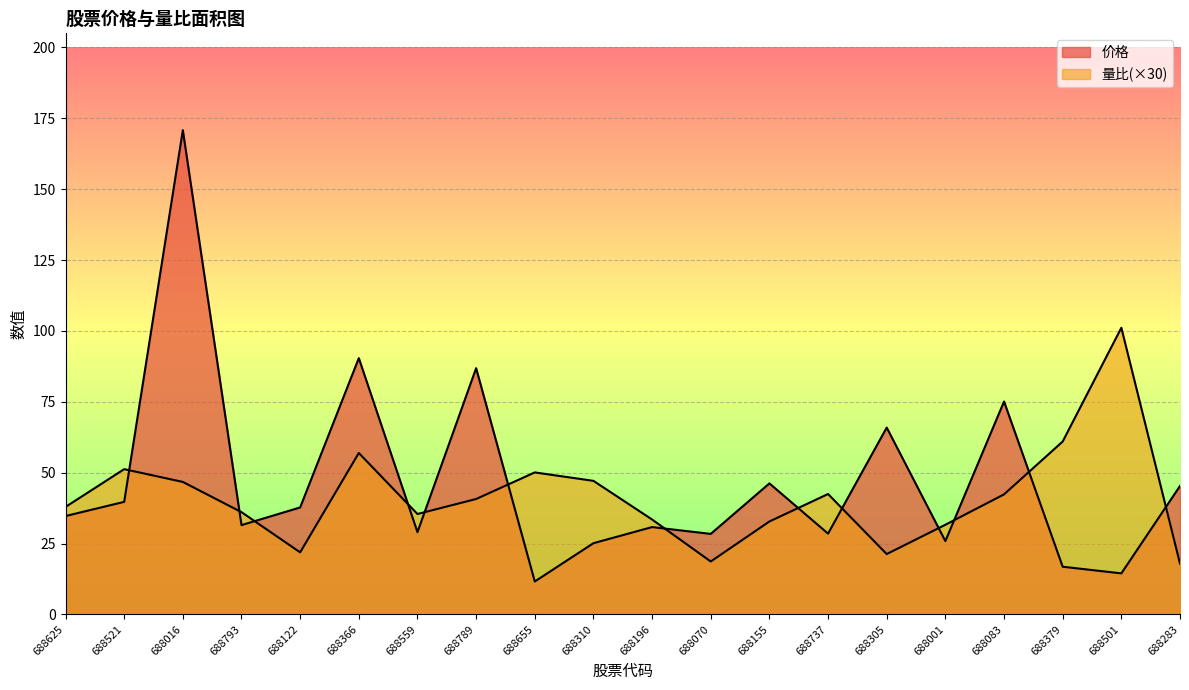

At 688305, list the series in order from smallest to largest.

量比, 价格